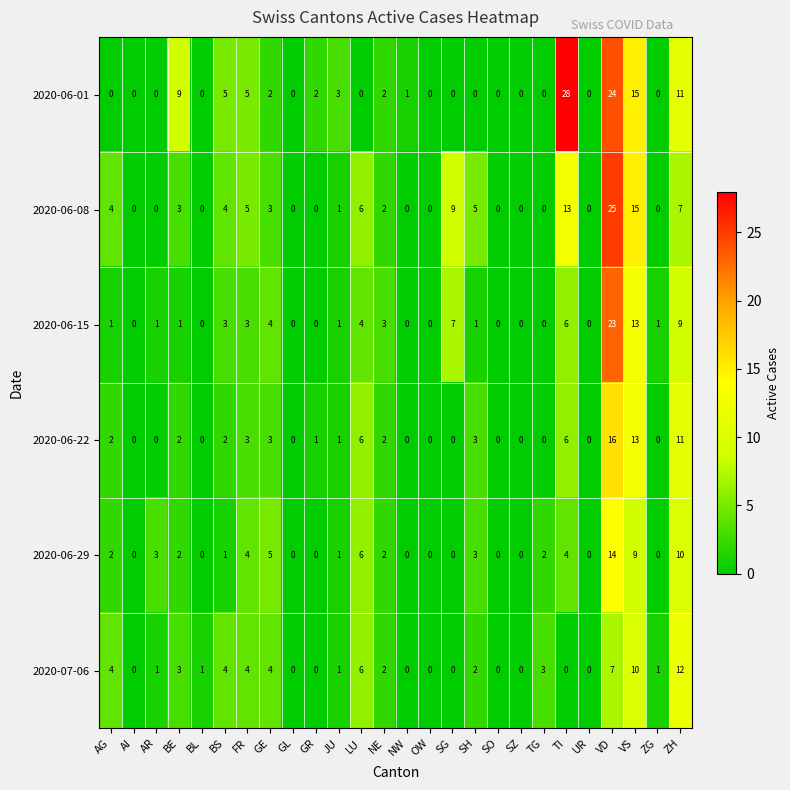

Which series has the largest total across all categories?

2020-06-01